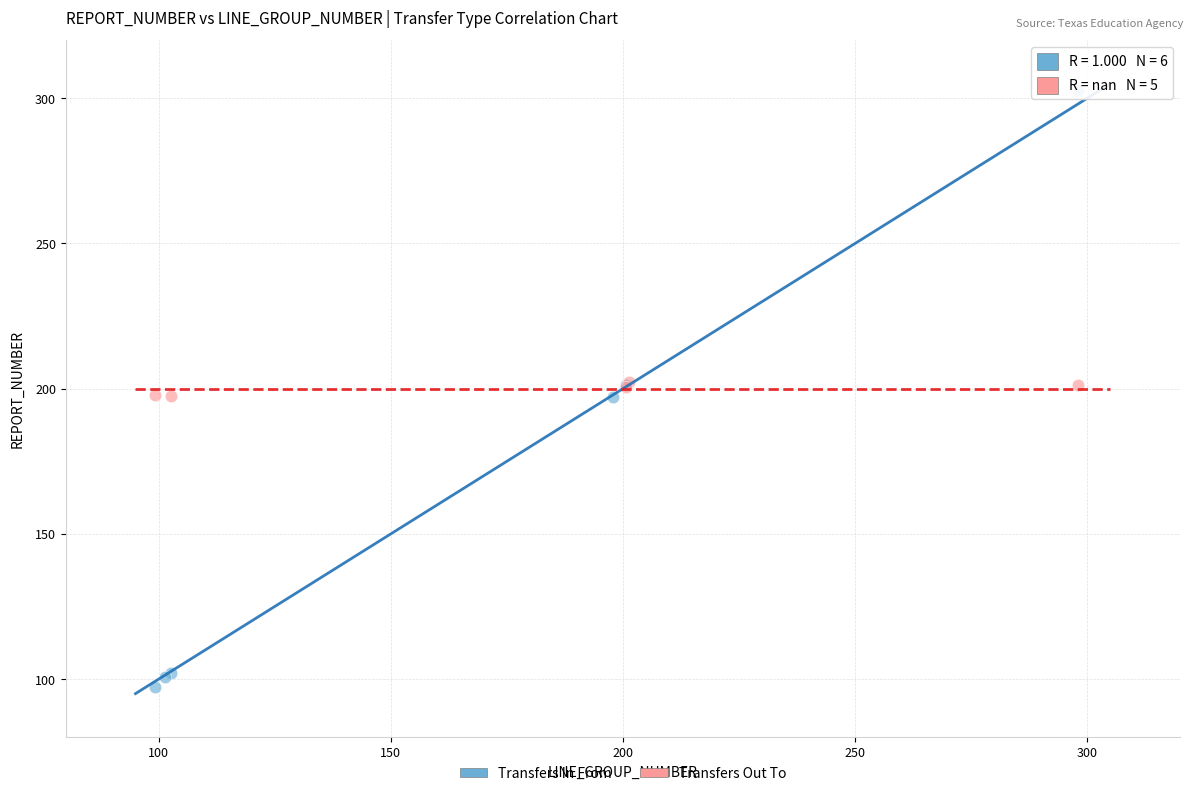

Which series reaches the minimum Y coordinate?

Transfers In From